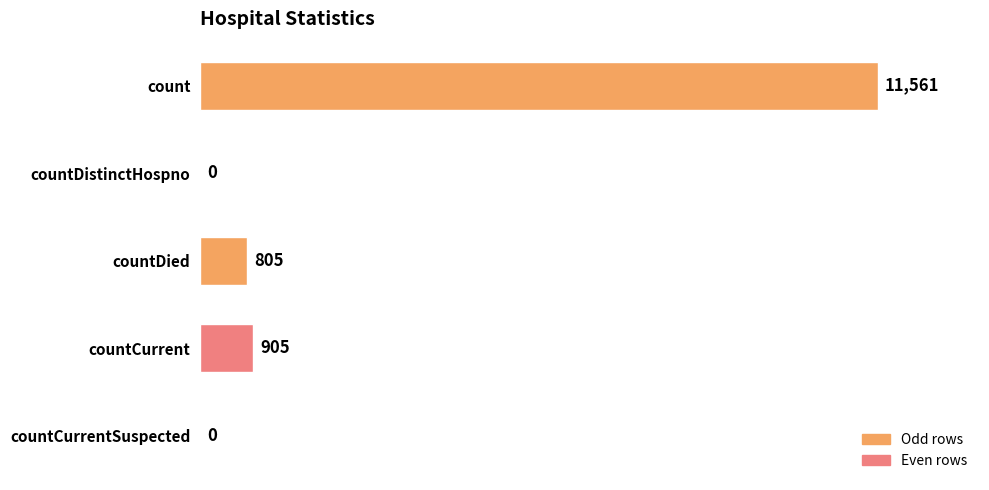

How many data points does each series have?

5